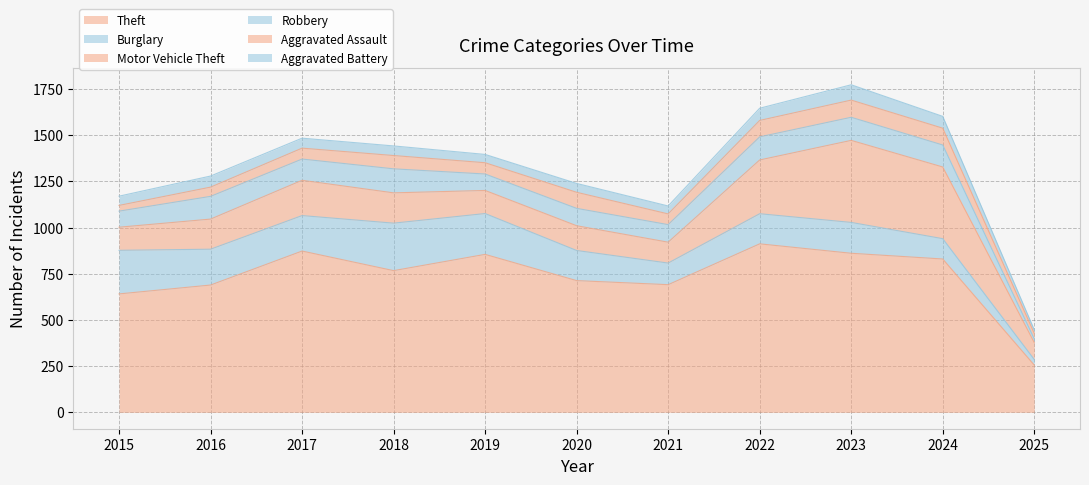

What are all the series names shown in the legend?

Theft, Burglary, Motor Vehicle Theft, Robbery, Aggravated Assault, Aggravated Battery